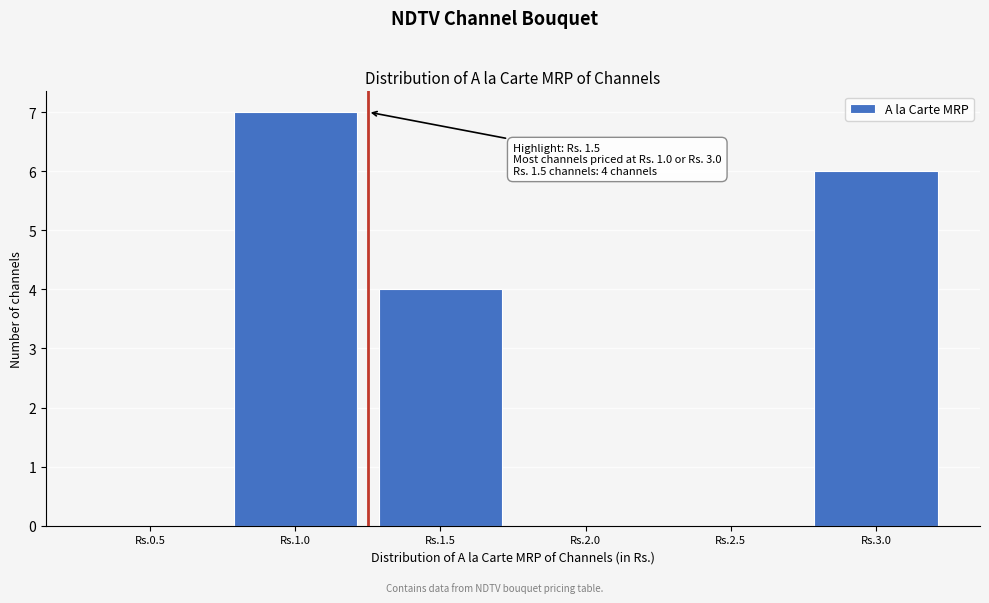

Reading left to right, transcribe all the data shown in this chart.

Rs.0.5=0	Rs.1.0=7	Rs.1.5=4	Rs.2.0=0	Rs.2.5=0	Rs.3.0=6